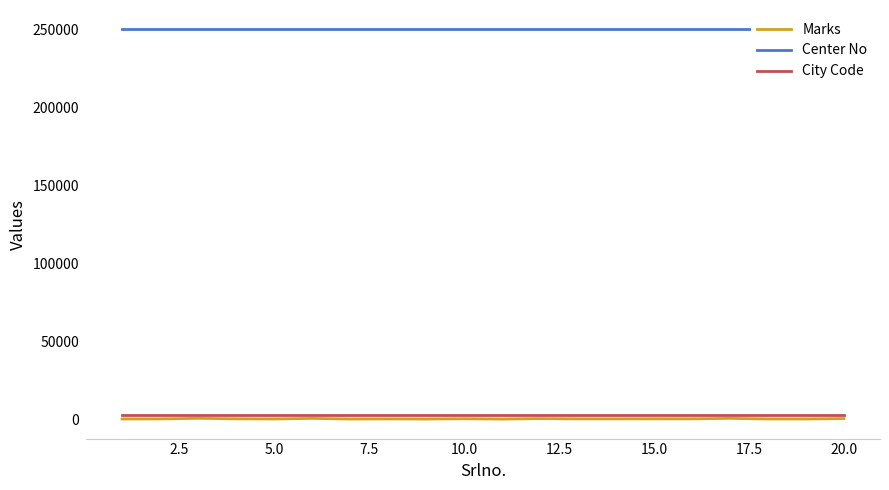

Count the number of categories in the chart.

20